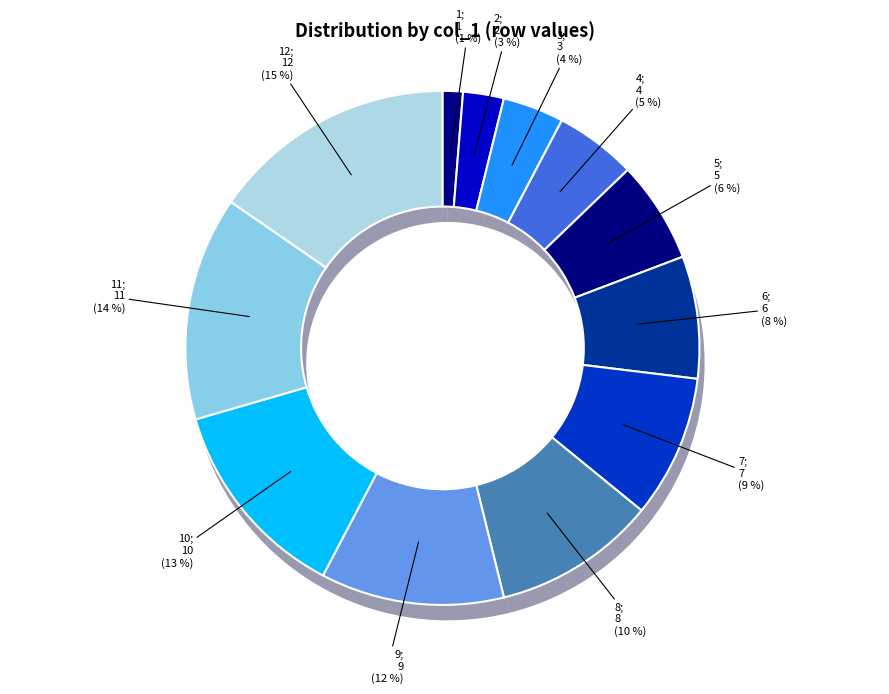

Which slice is the smallest?

1